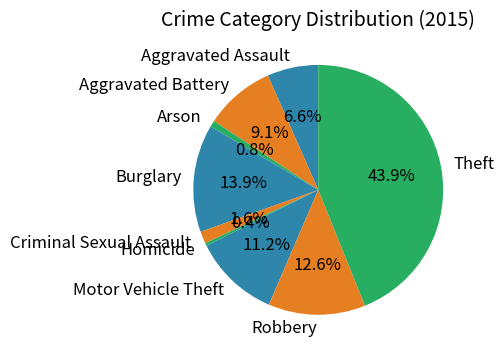

How many segments does this pie chart have?

9